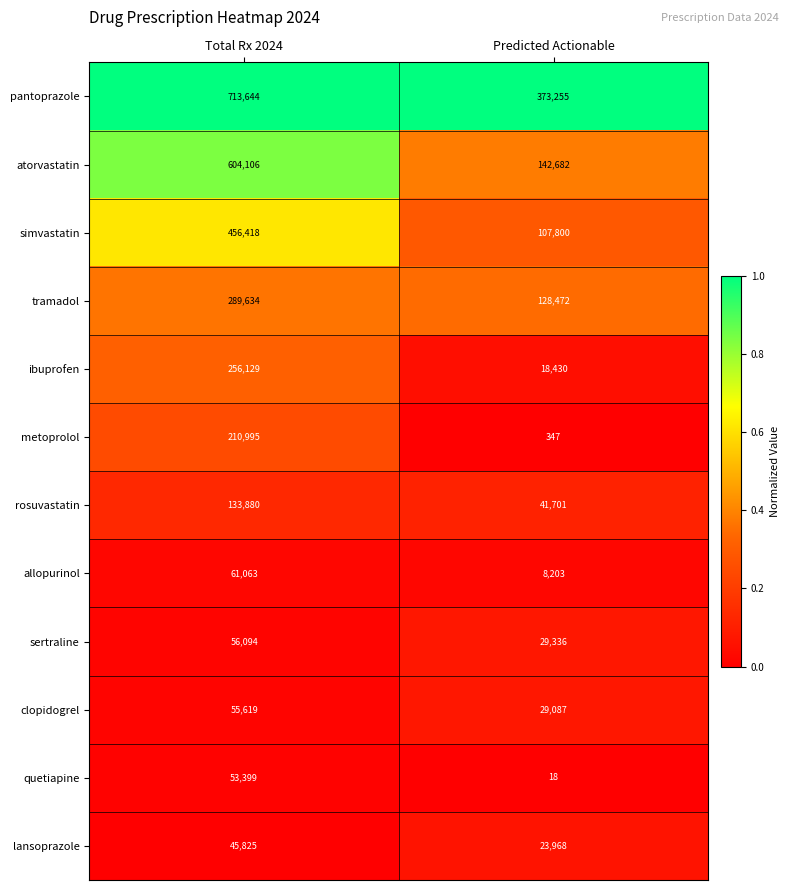

Reading right to left, what are all the values shown in this chart?

pantoprazole: 373255	713644
atorvastatin: 142682	604106
simvastatin: 107800	456418
tramadol: 128472	289634
ibuprofen: 18430	256129
metoprolol: 347	210995
rosuvastatin: 41701	133880
allopurinol: 8203	61063
sertraline: 29336	56094
clopidogrel: 29087	55619
quetiapine: 18	53399
lansoprazole: 23968	45825